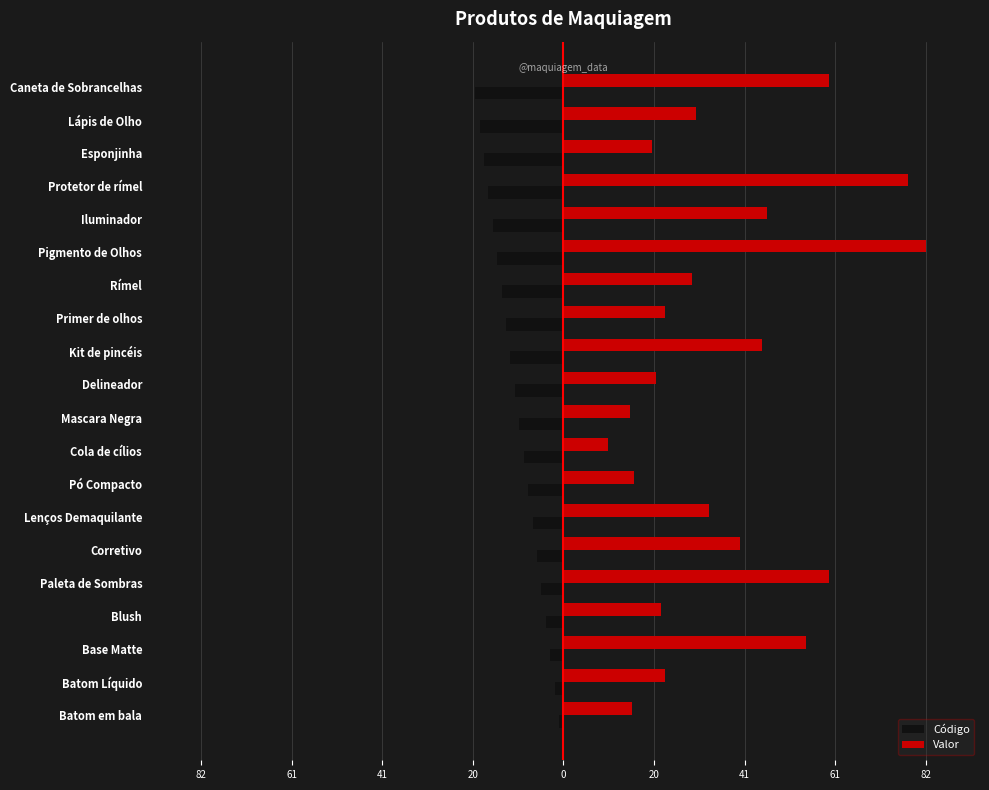

What are all the series names shown in the legend?

Código, Valor